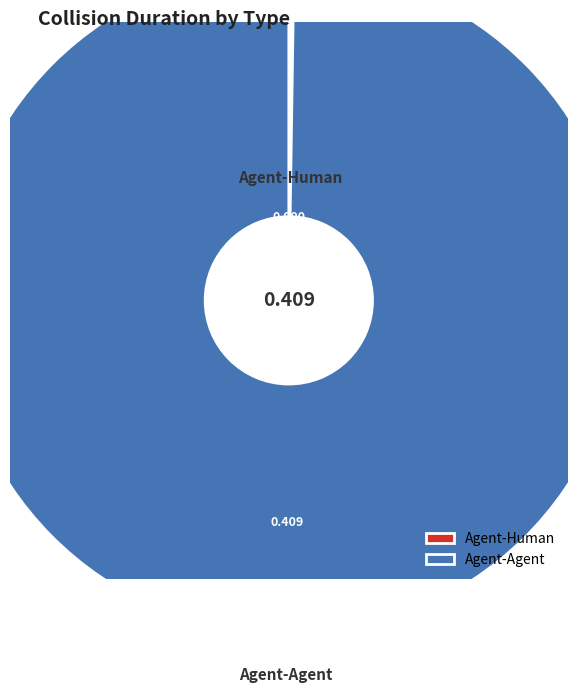

To the nearest percent, what is the combined percentage of Agent-Human and Agent-Agent?

100%